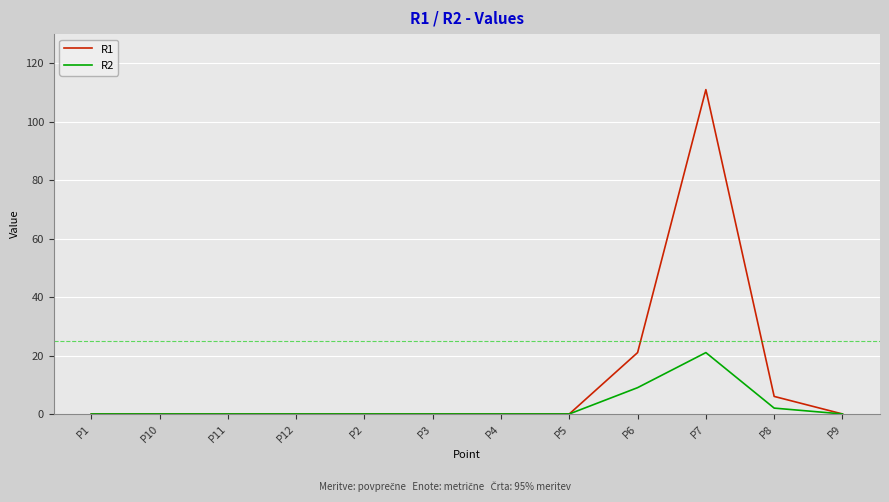

Which category has the highest value in the R2 series?

P7